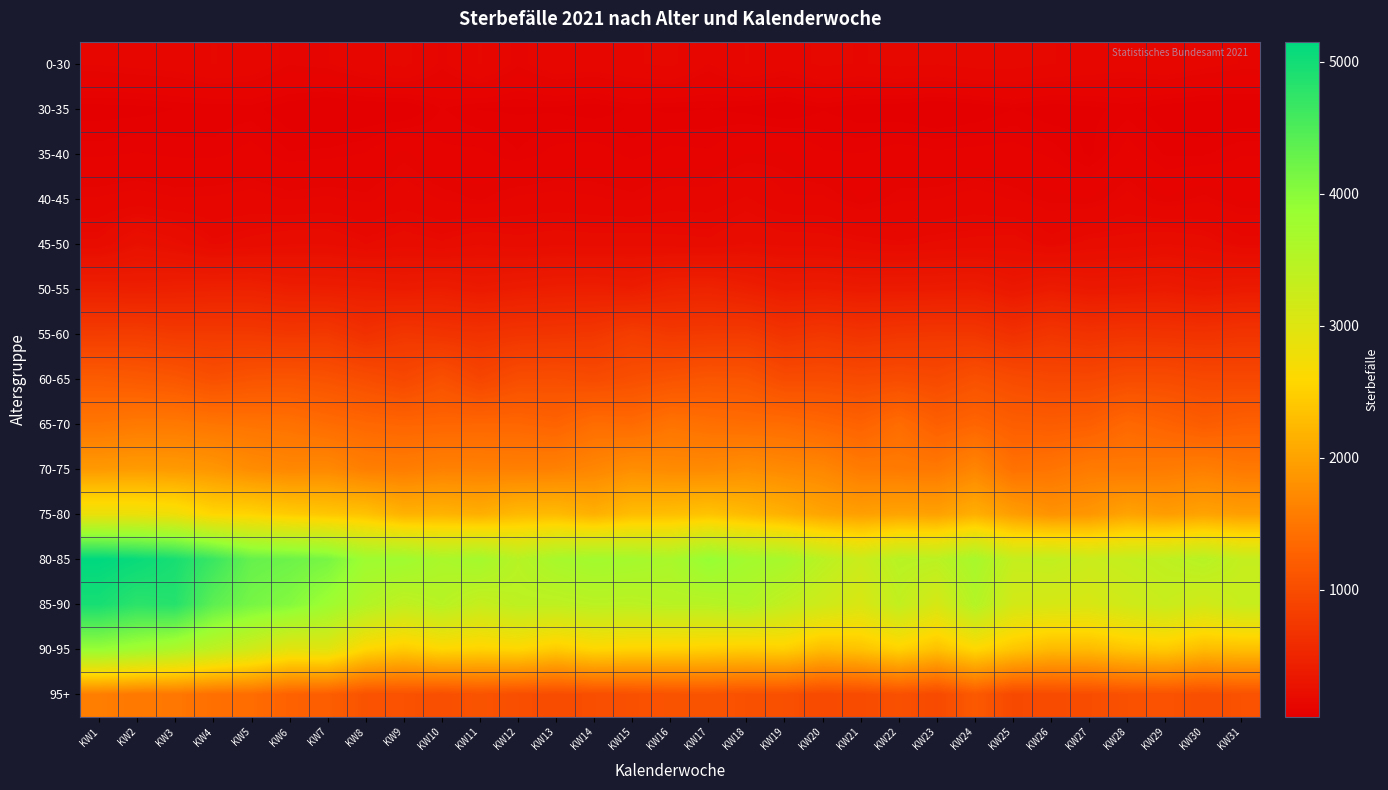

Which label corresponds to the largest value in the chart?

KW1